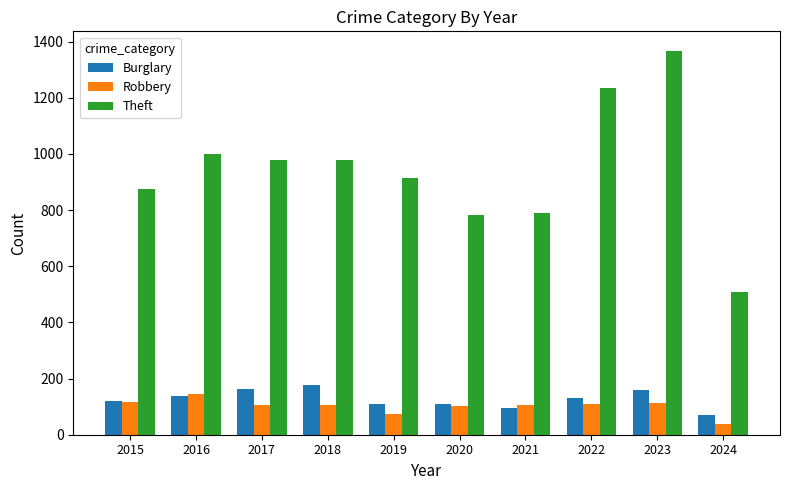

What are all the series names shown in the legend?

Burglary, Robbery, Theft